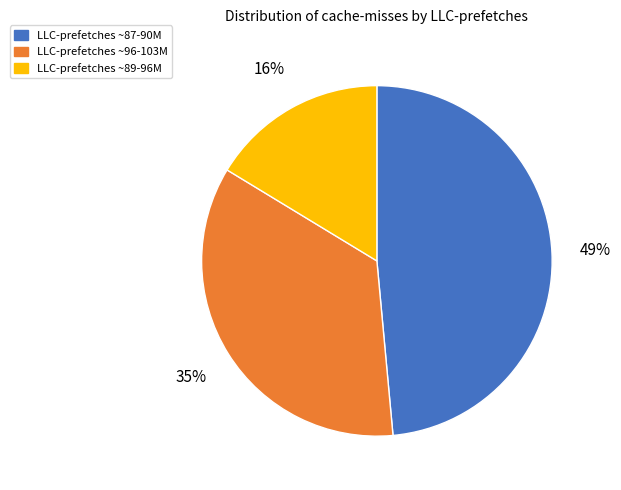

Count the number of slices in the pie.

3